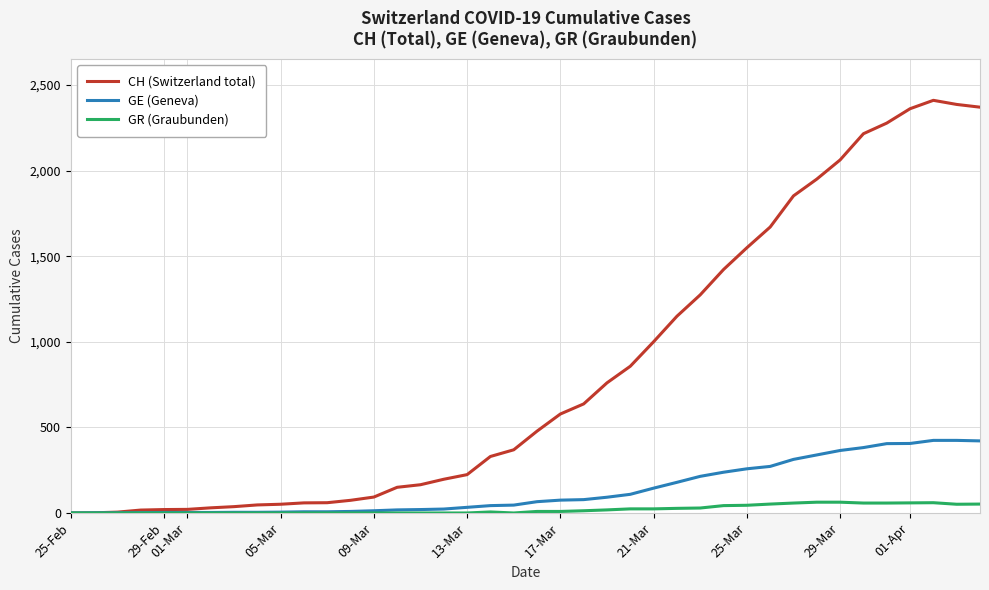

Rank the series by their maximum value, from highest to lowest.

CH (Switzerland total), GE (Geneva), GR (Graubunden)